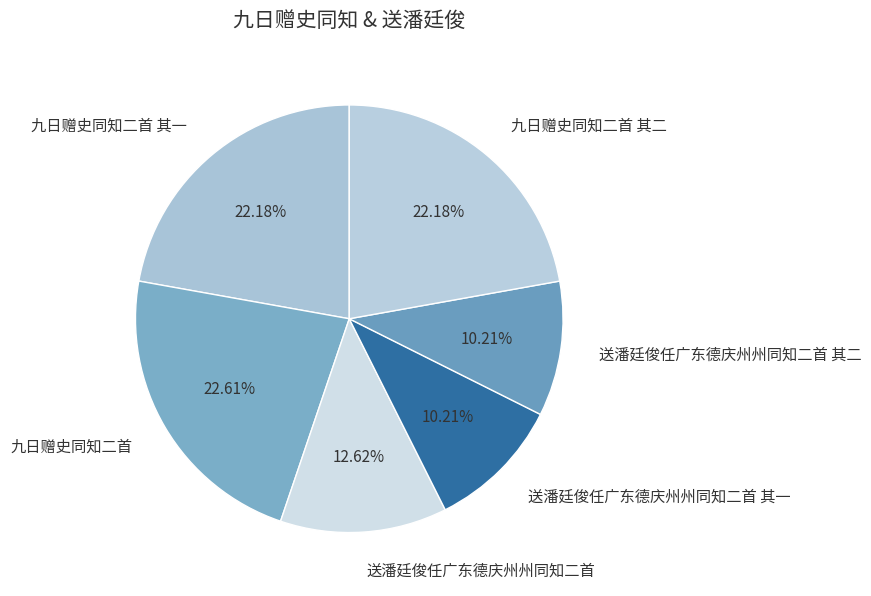

What is the ratio of the value at 九日赠史同知二首 其一 to the value at 九日赠史同知二首?

1.0